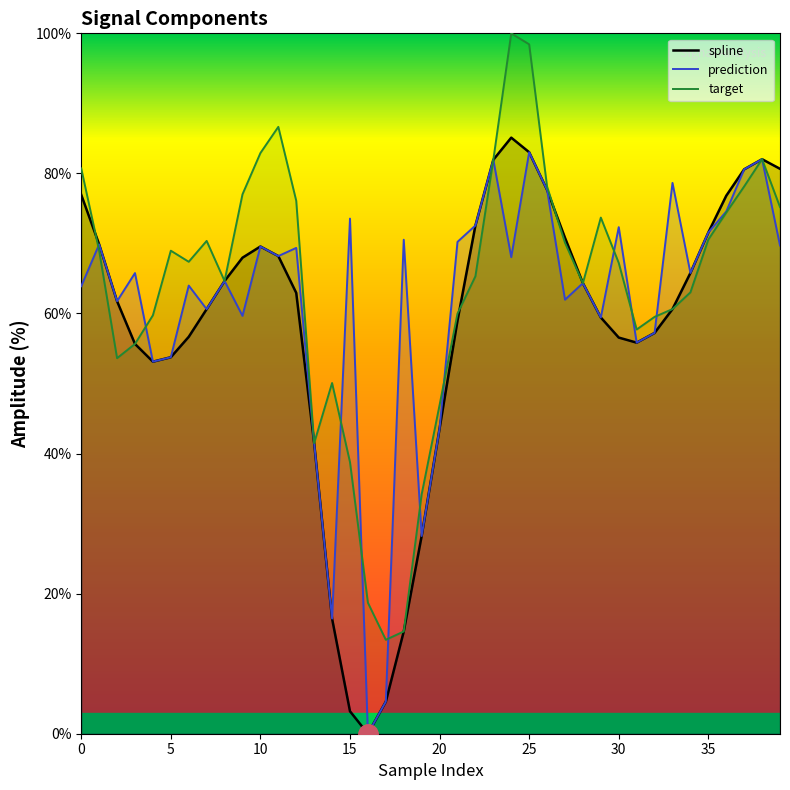

True or false: prediction has a value of 83.6 at 31.

False